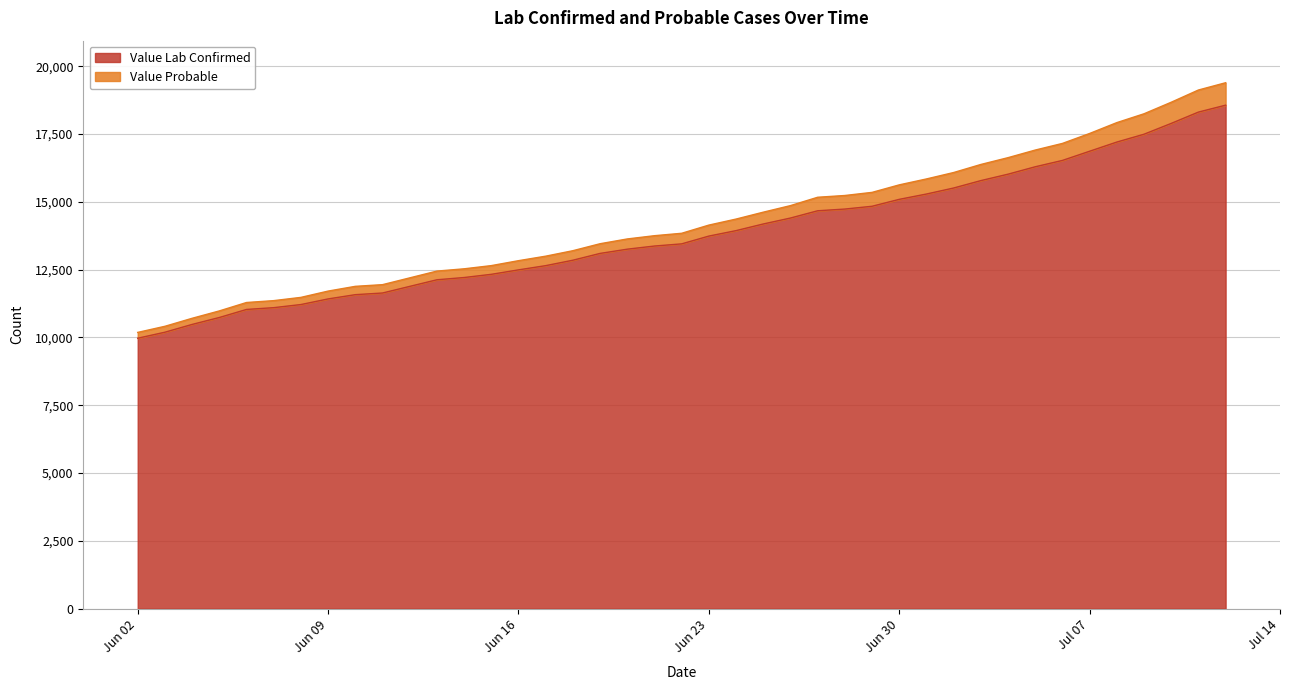

The value of Value Lab Confirmed at Jun 09 is 11419. True or false?

True